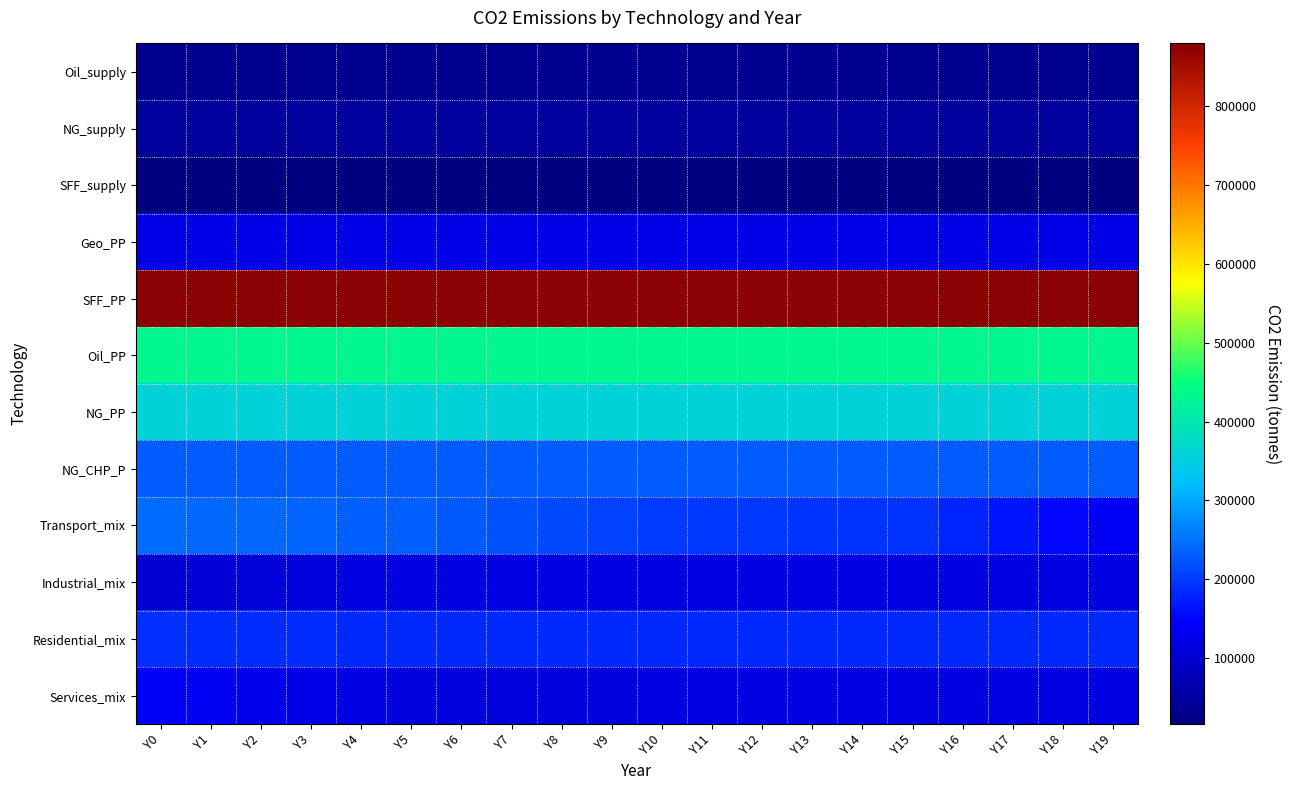

What is the maximum value shown in the chart?

880000